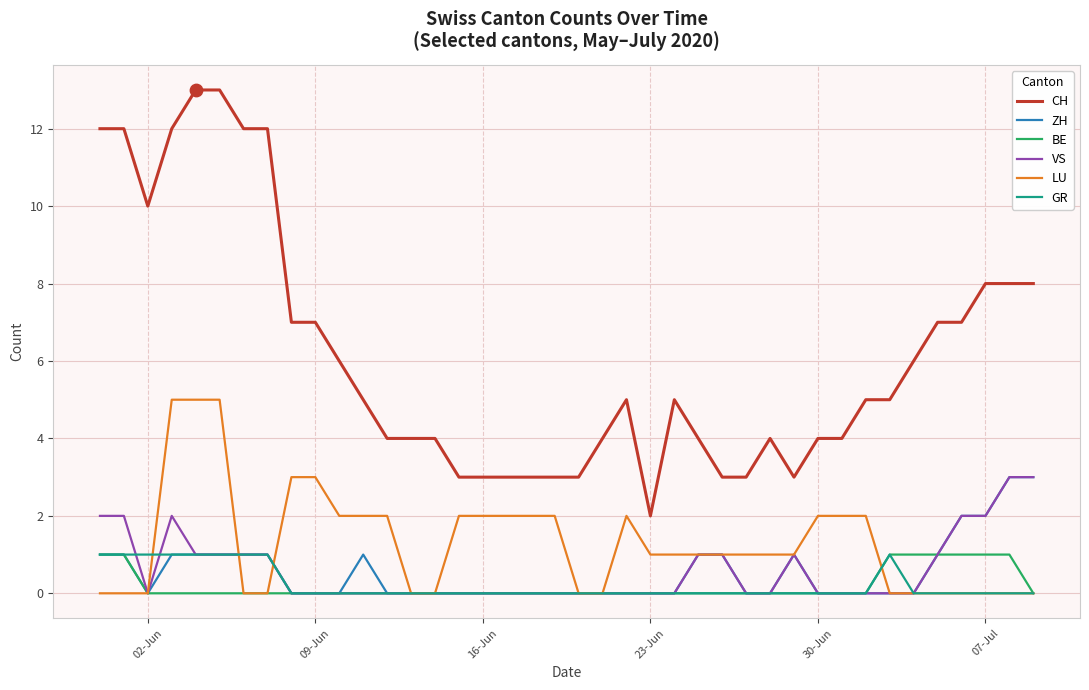

Which series has the largest range (max minus min)?

CH